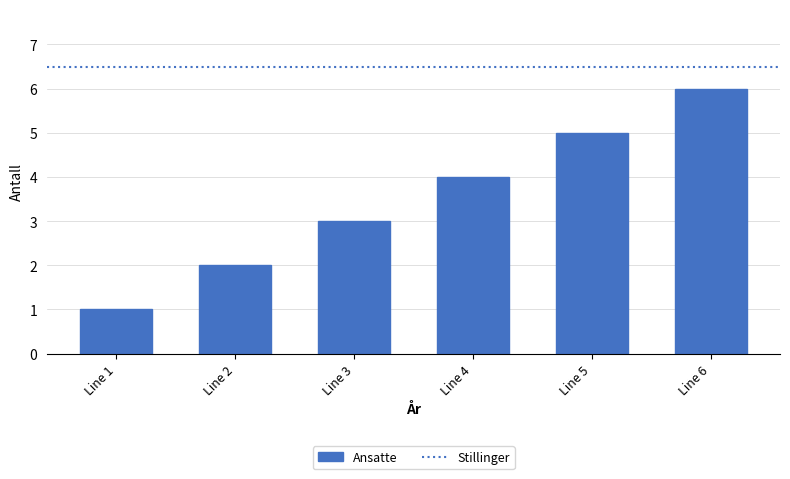

How many distinct data groups are displayed?

1